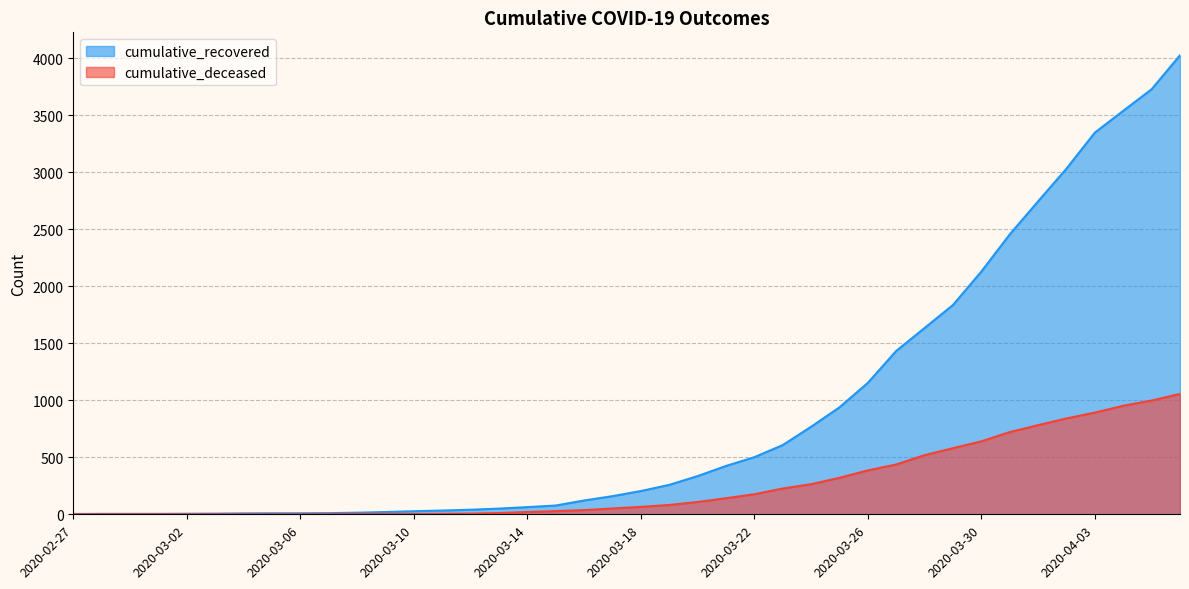

Which series has the widest spread of values?

cumulative_recovered